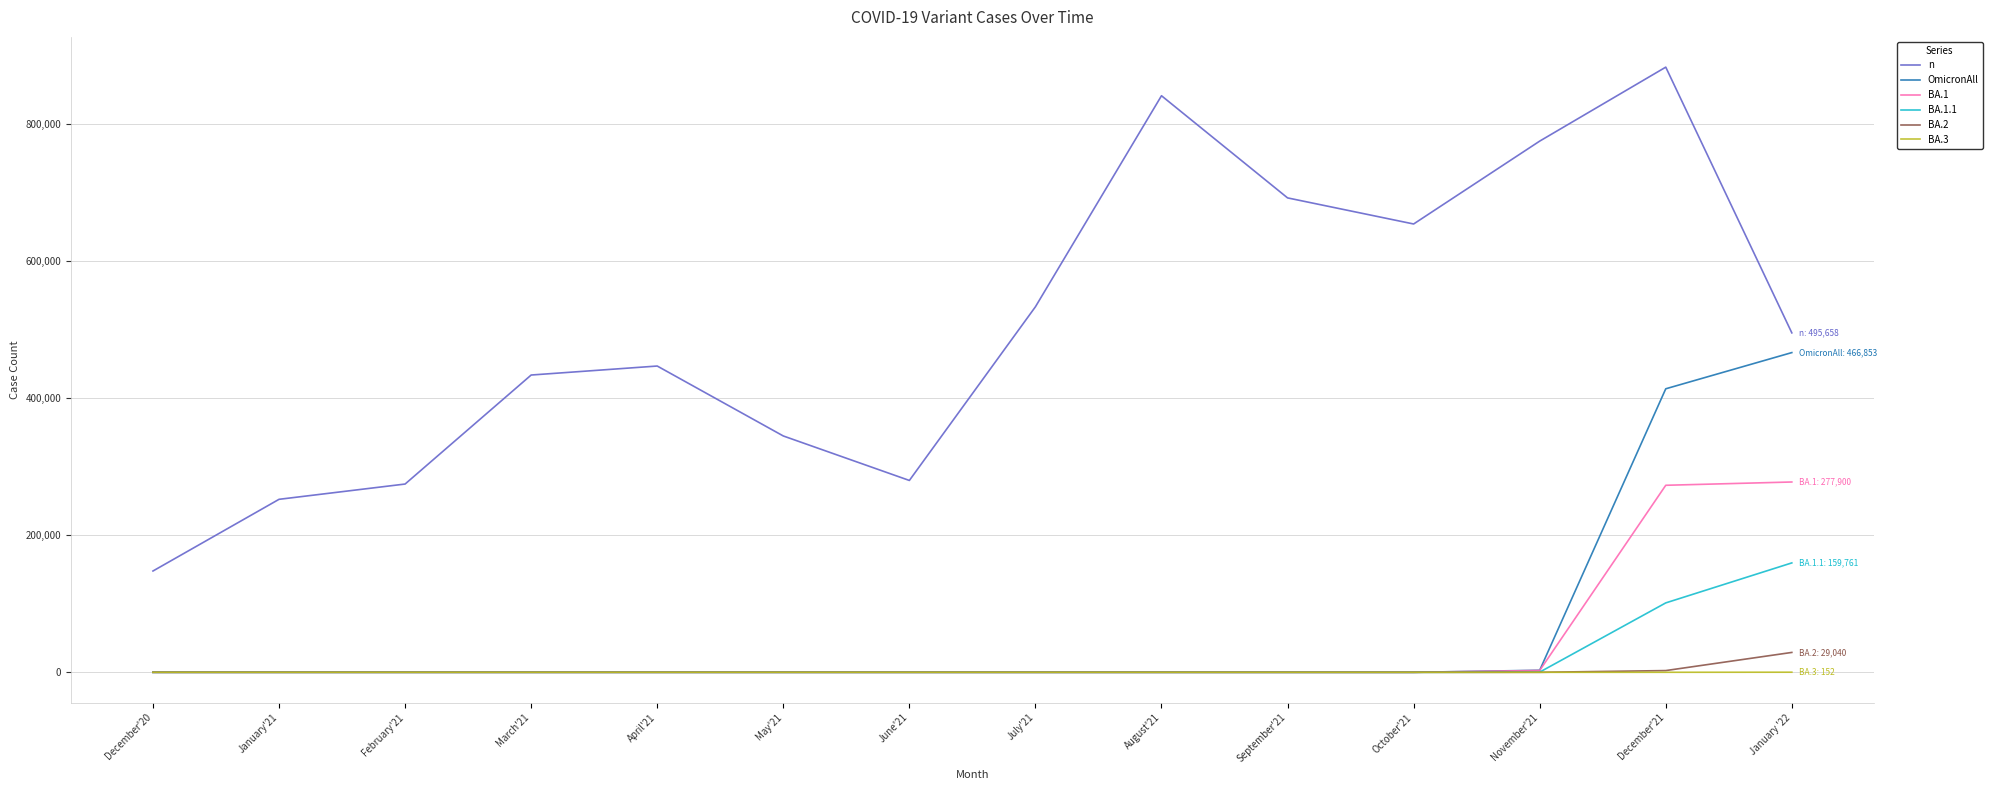

True or false: n and BA.3 intersect in this chart.

False